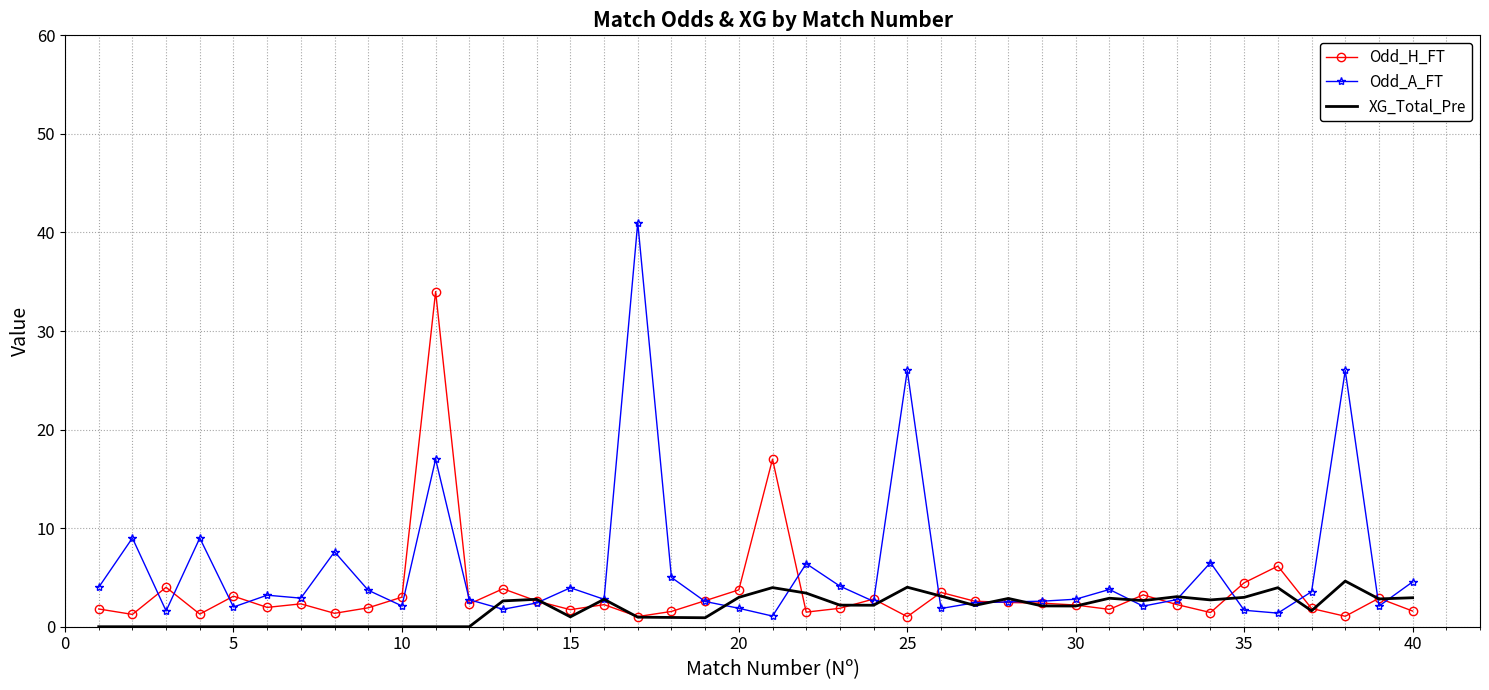

After their last crossing, which series has the higher values: Odd_A_FT or XG_Total_Pre?

Odd_A_FT